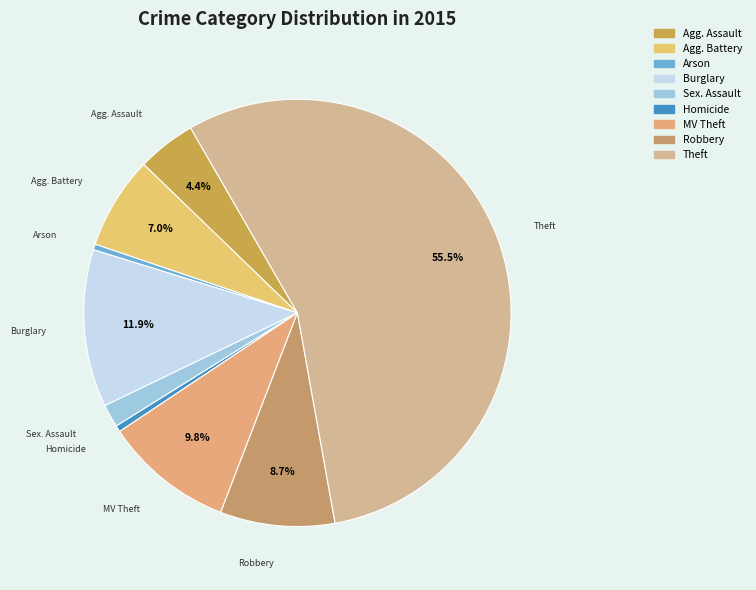

Which slice is the largest?

Theft